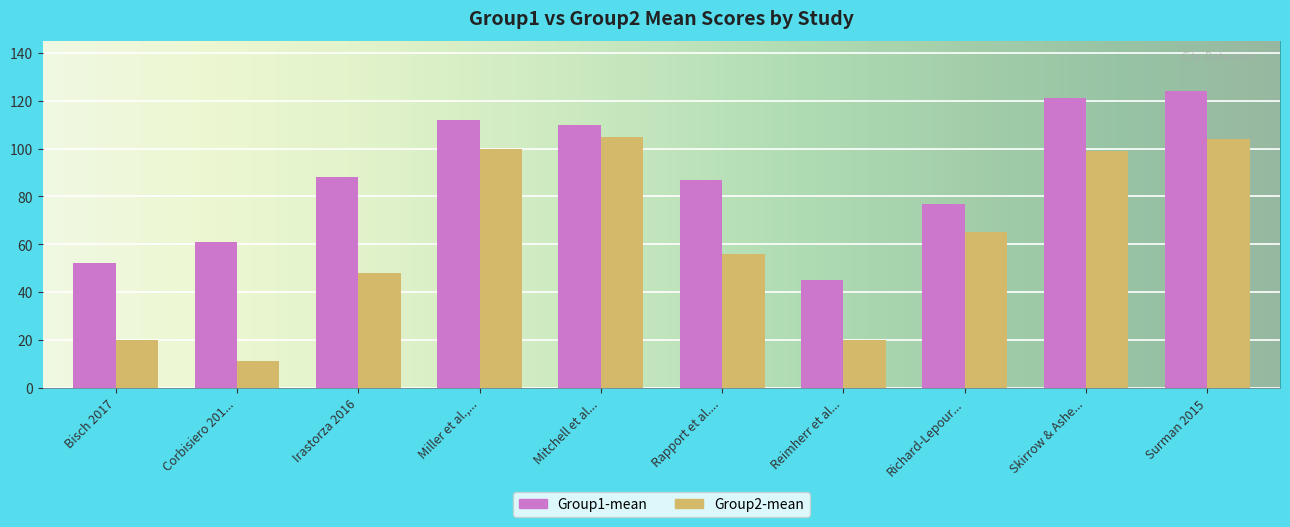

What are all the series names shown in the legend?

Group1-mean, Group2-mean